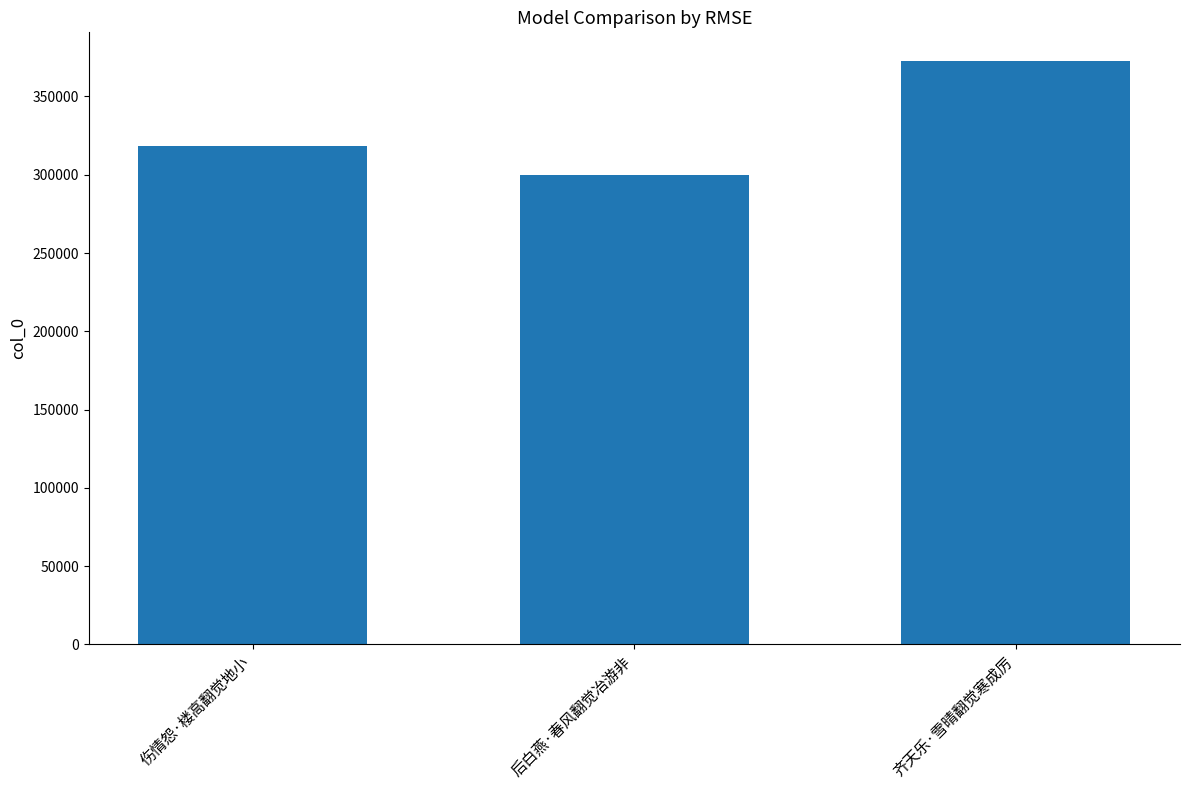

What is the difference between the values at 伤情怨·楼高翻觉地小 and 齐天乐·雪晴翻觉寒成厉?

53928